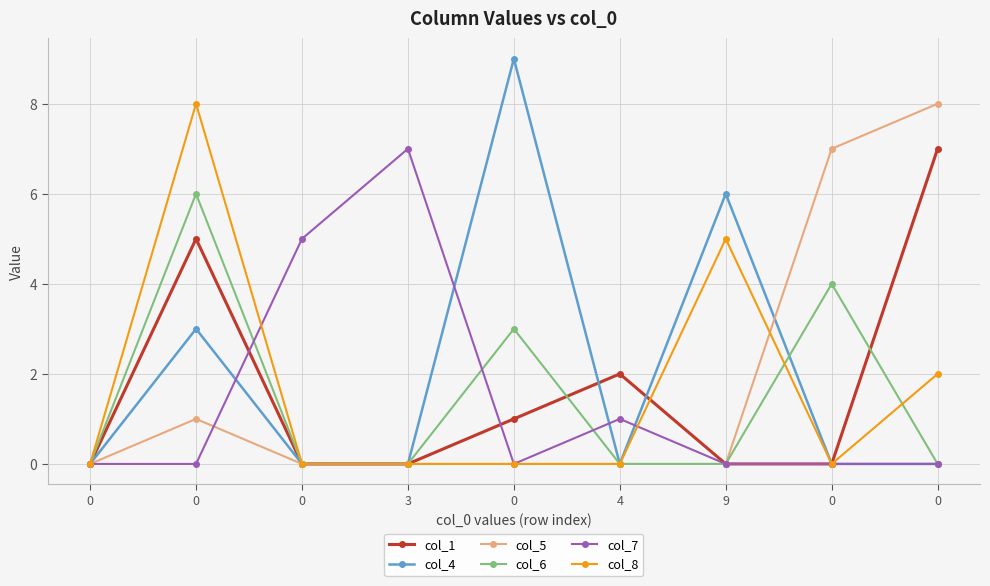

True or false: col_4 has a value of -4 at 0.

False